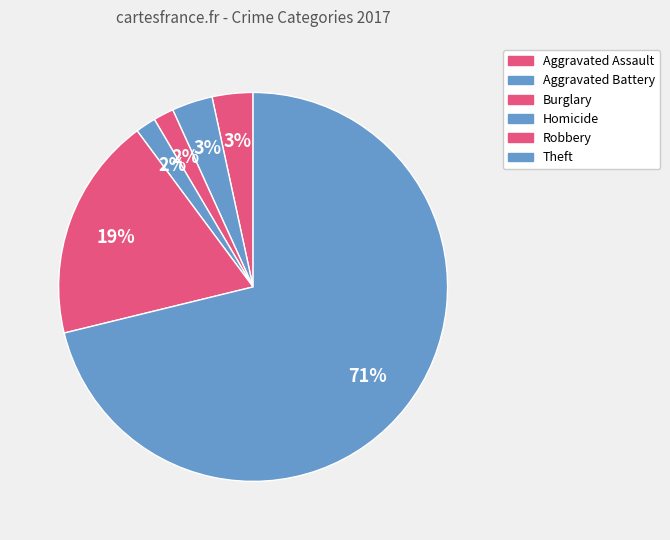

What is the largest slice in the pie chart?

Theft